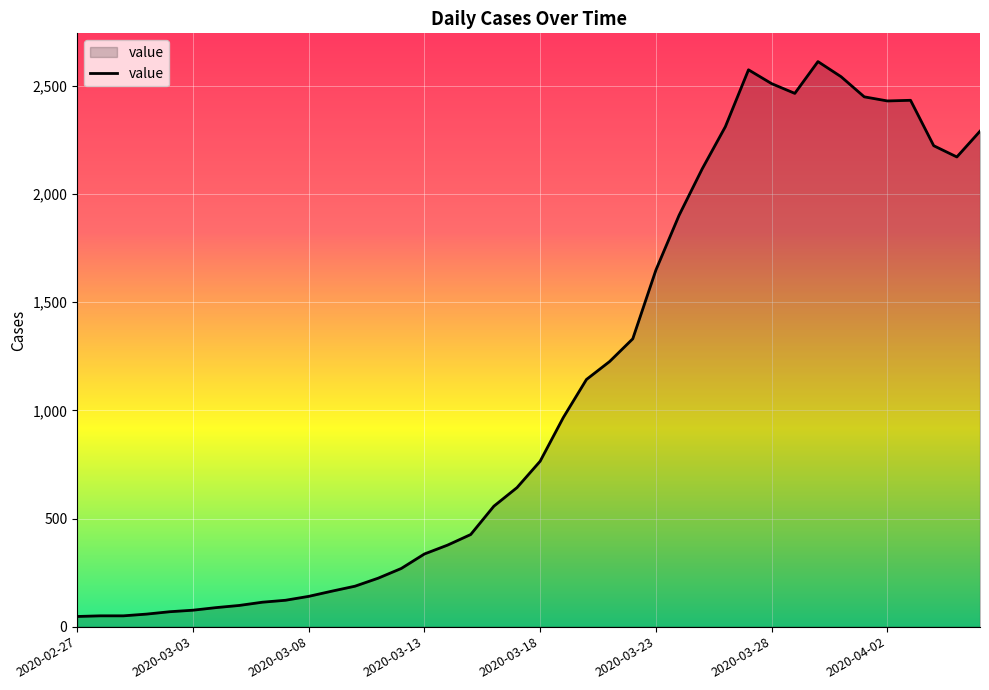

What is the difference between the maximum and minimum values?

2566